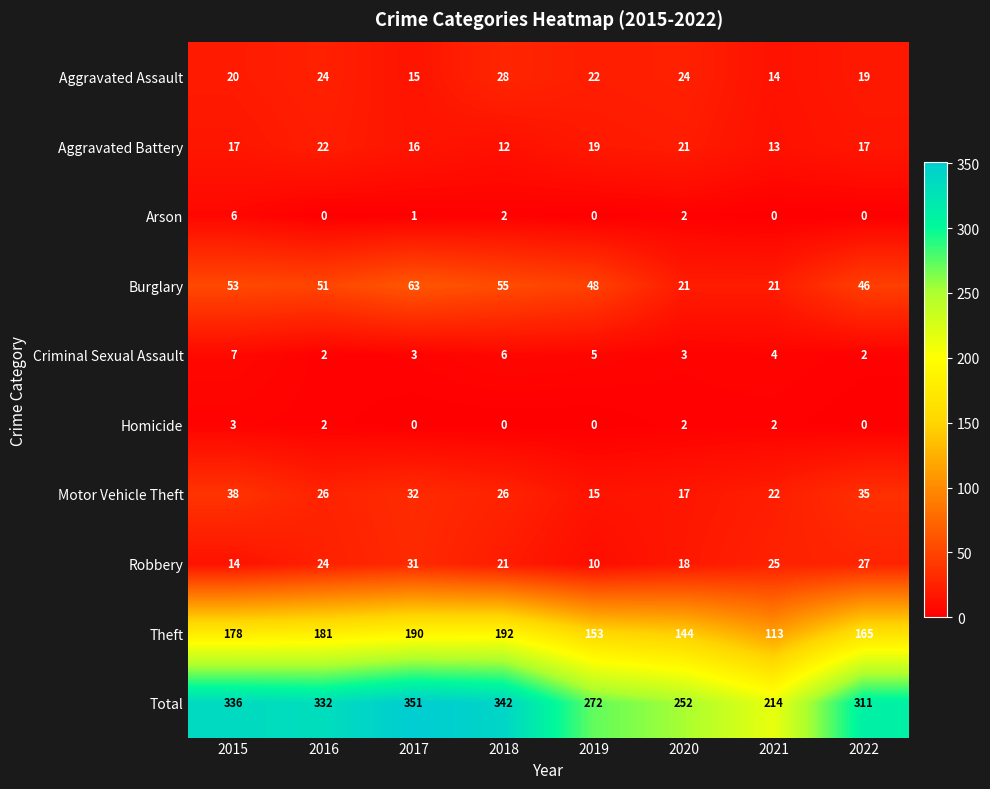

What is the sum of all Theft values?

1316